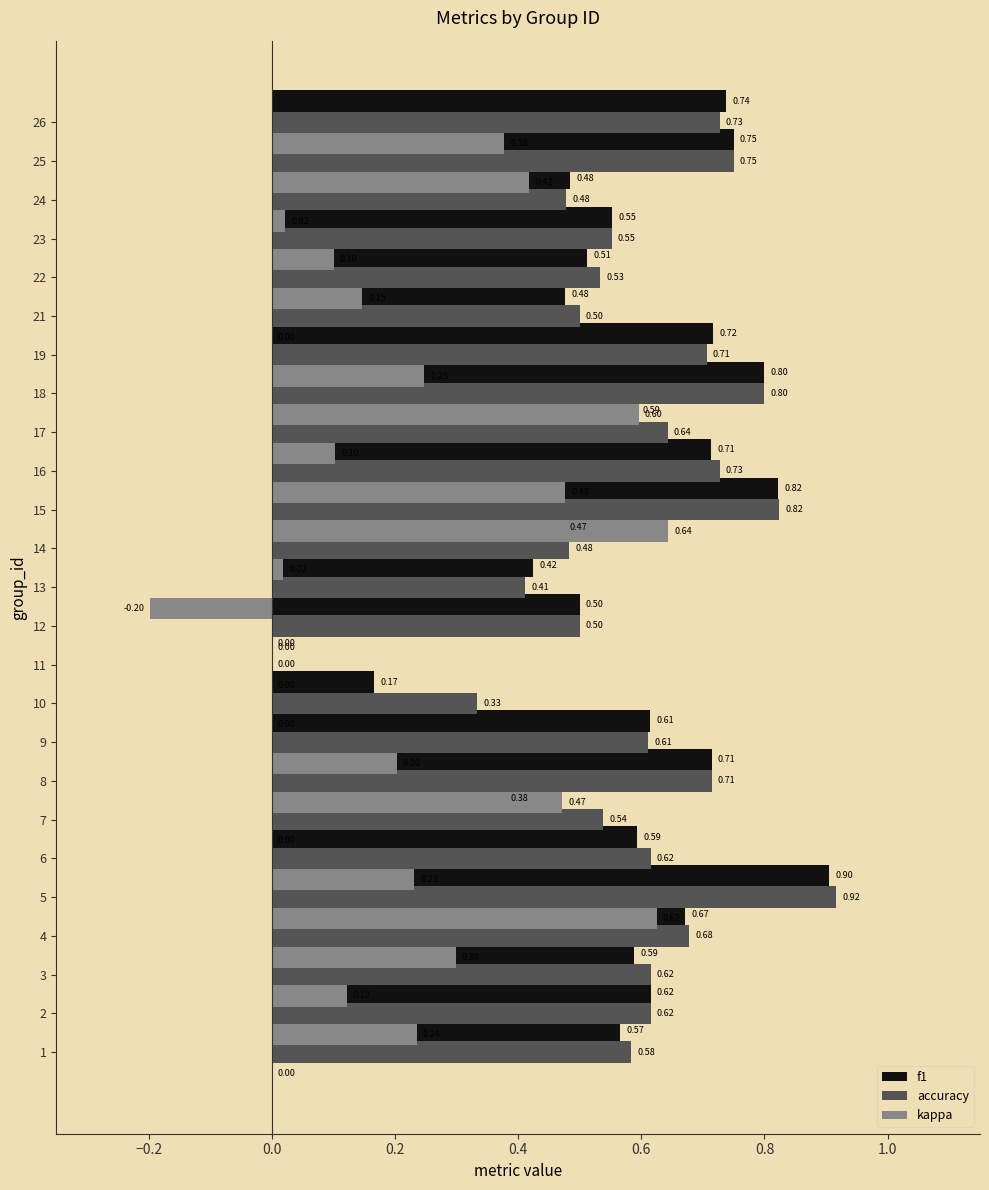

Rank the series at 12 from lowest to highest value.

kappa, accuracy, f1